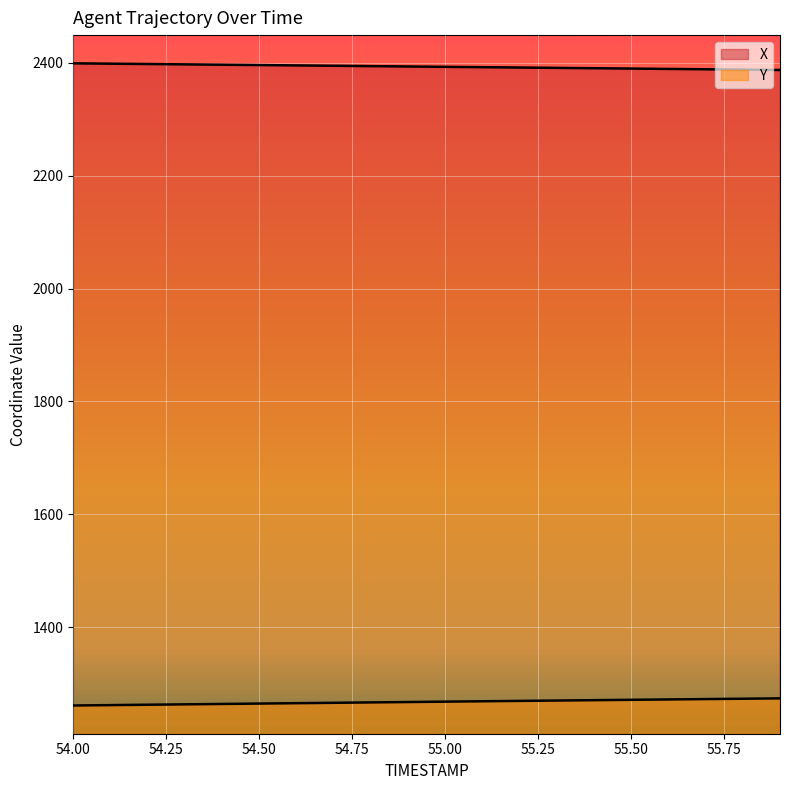

How many lines are shown in the chart?

2